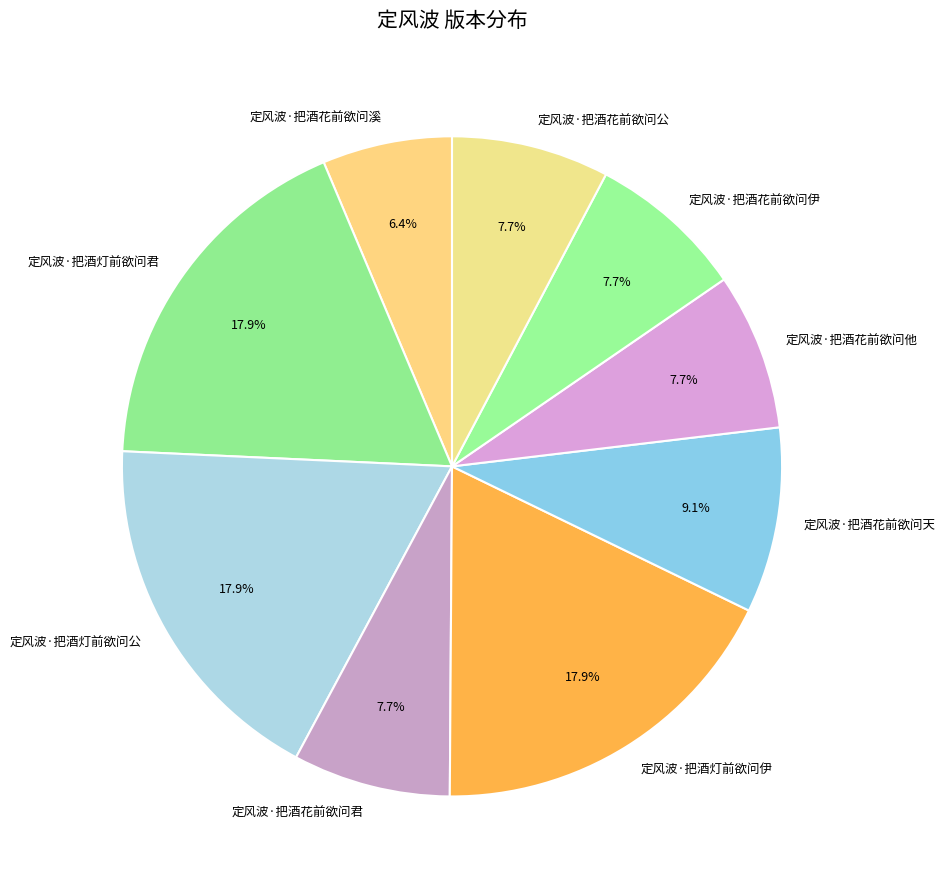

Is there any slice that represents more than half of the pie?

No